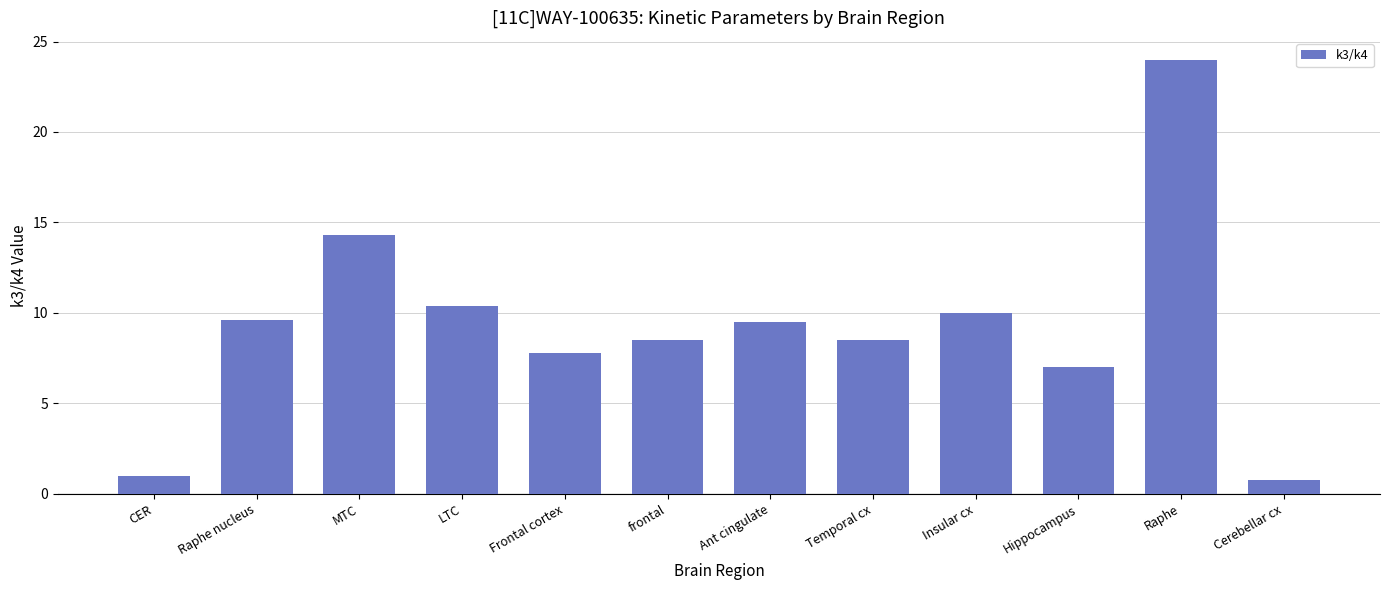

How many data points does each series have?

12